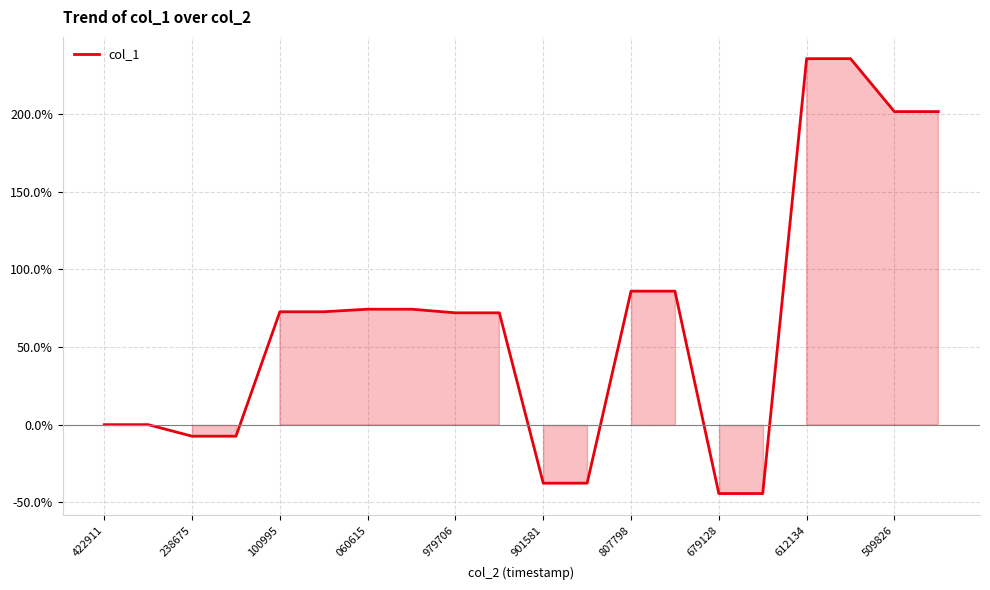

What is the greatest value displayed?

235.6